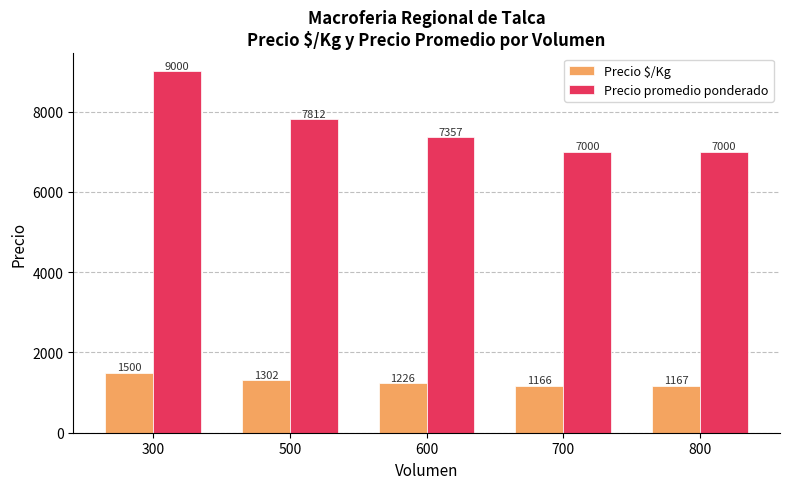

At how many categories does at least one series exceed 7174?

3